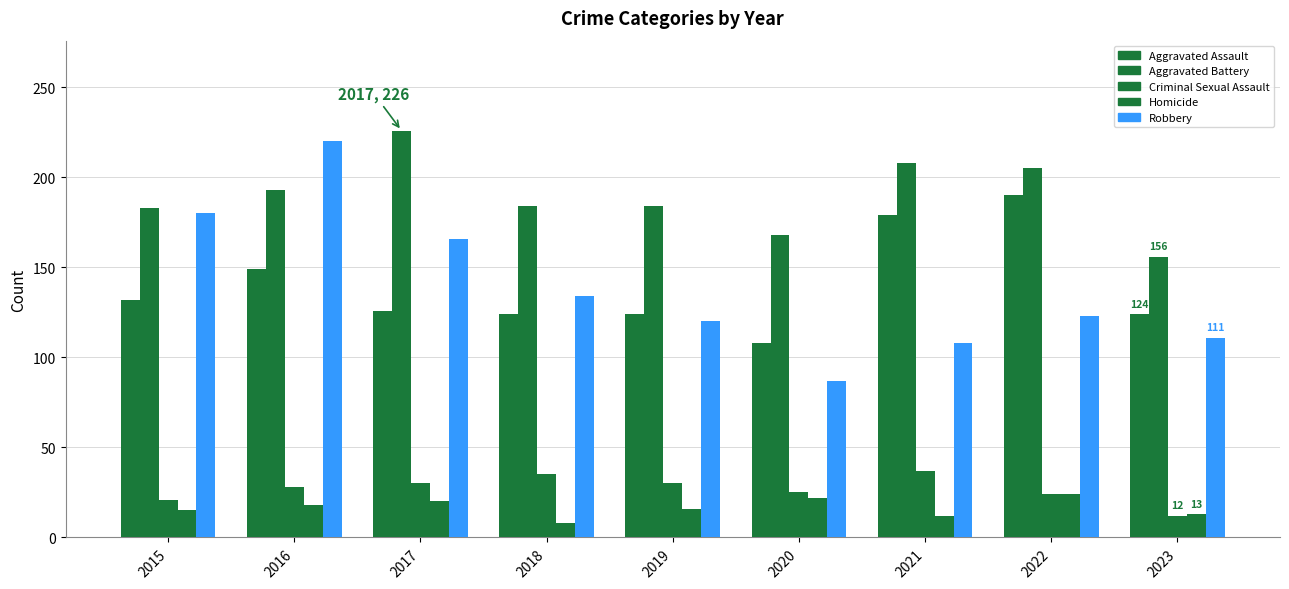

Rank the series by their maximum value, from highest to lowest.

Aggravated Battery, Robbery, Aggravated Assault, Criminal Sexual Assault, Homicide